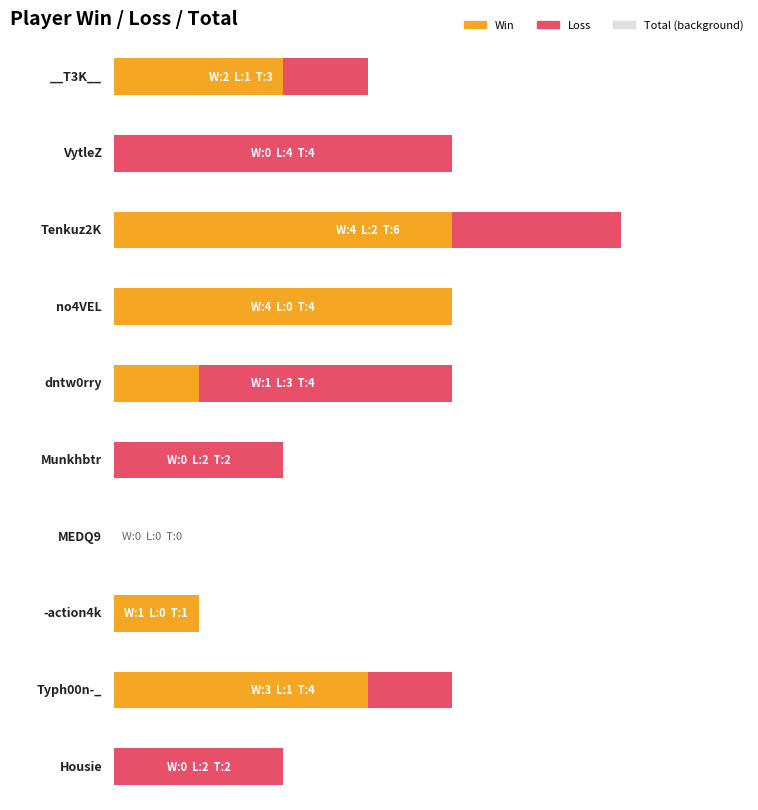

What is the sum of all Total values?

30